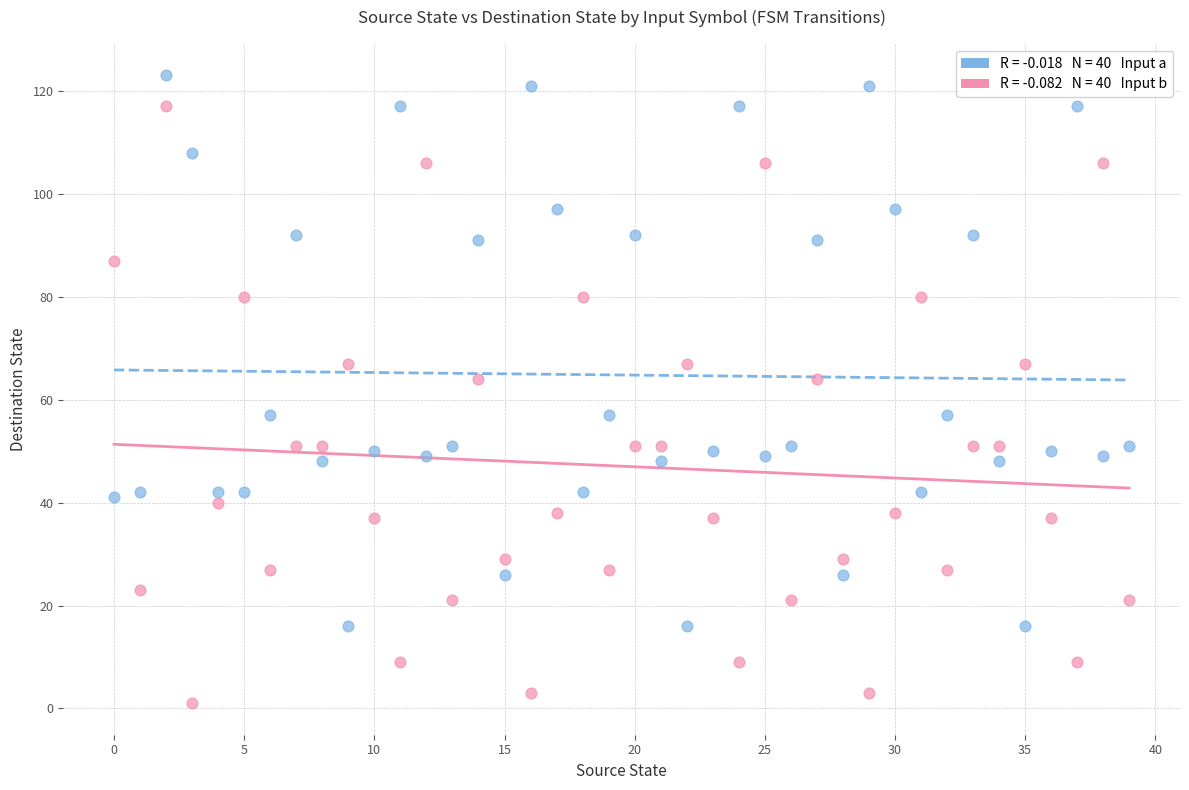

Across all data points, what is the range of Y values (max minus min)?

122